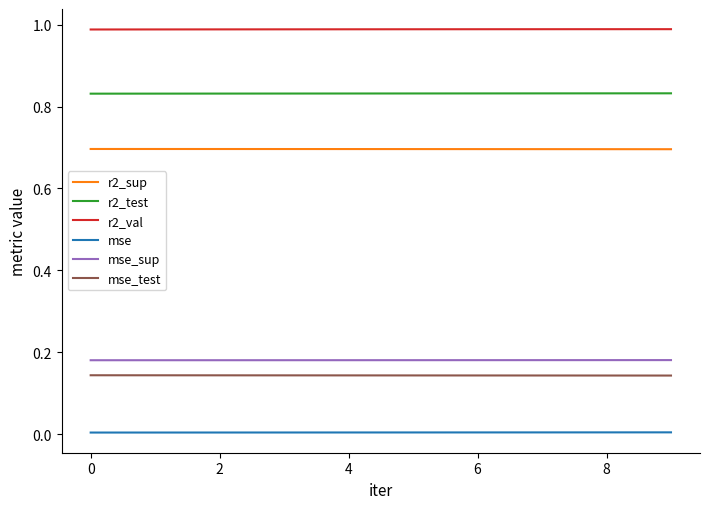

Which series has the largest total across all categories?

r2_val